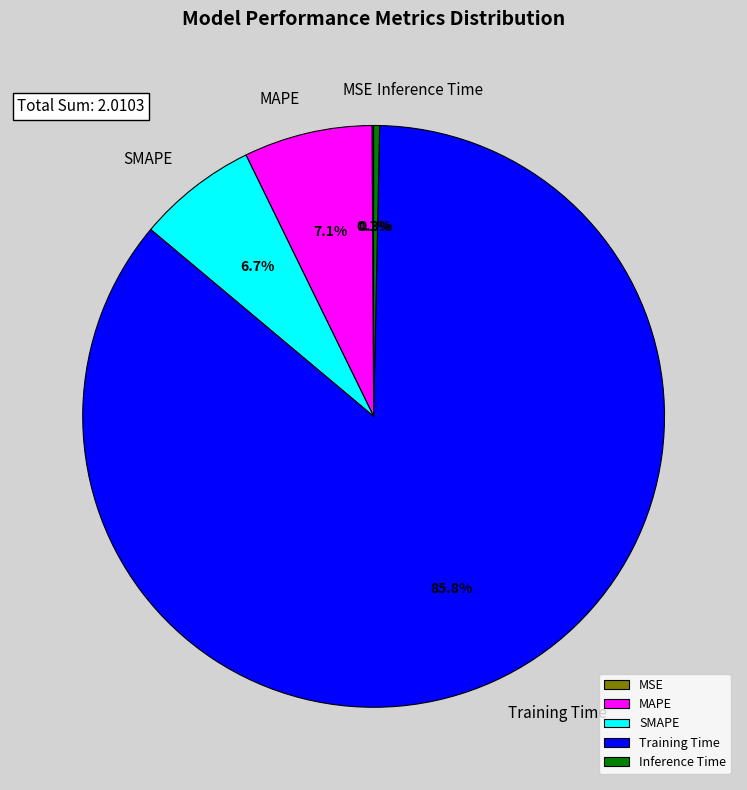

What is the majority slice?

Training Time